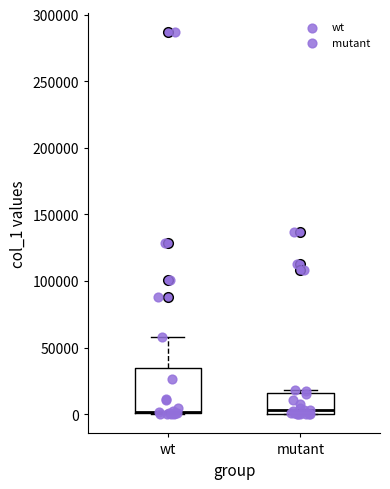

Reading left to right, read every box against the y-axis: the position of its median line, the range the box covers, and the ends of its whiskers. The values are not printed on the chart, so give them approximately, as read against the axis.

wt: median 0 (drawn on the box's lower edge), box 0 to 35000, whiskers 0 to 60000
mutant: median 5000, box 0 to 15000, whiskers 0 to 20000